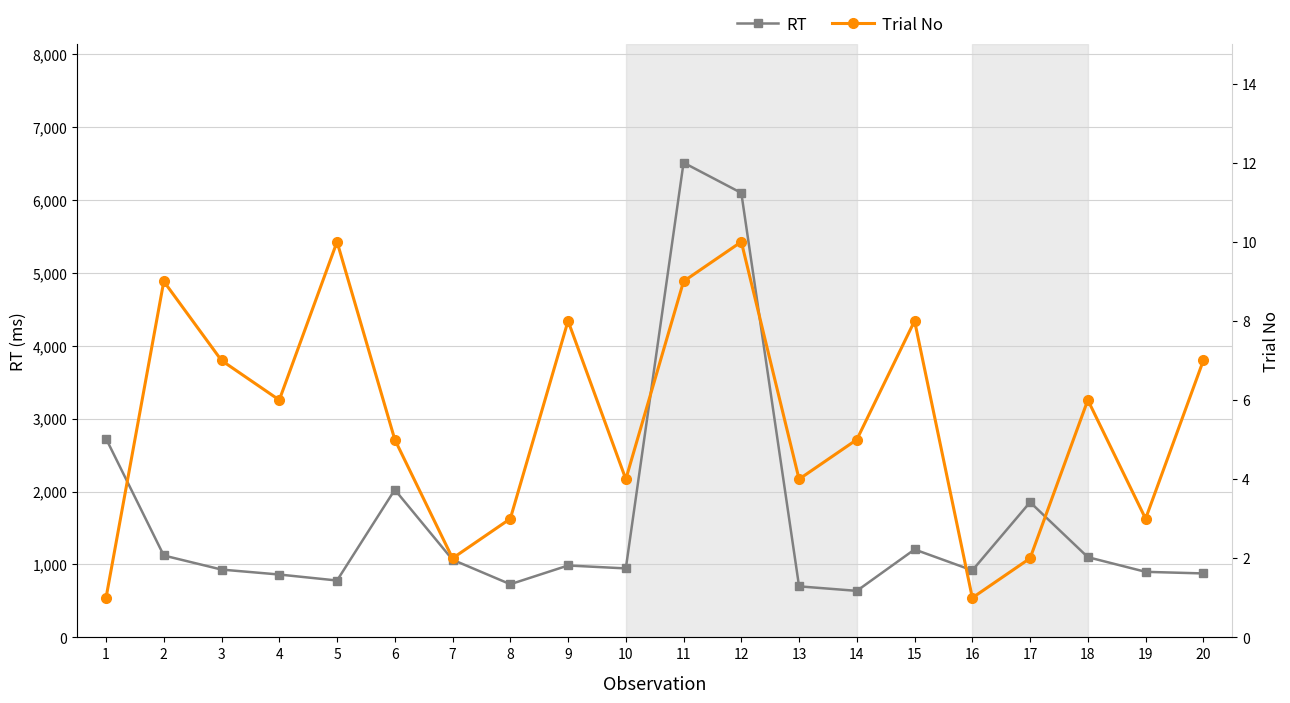

What is the value of the RT point at the 15th from the left?

1206